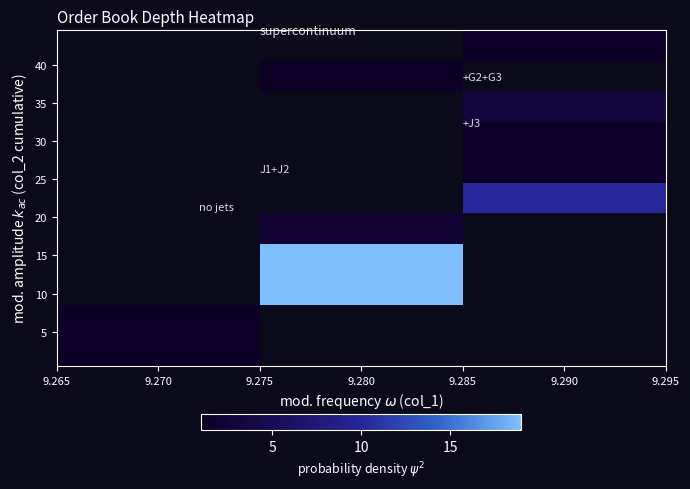

At how many categories does at least one series exceed 11?

1